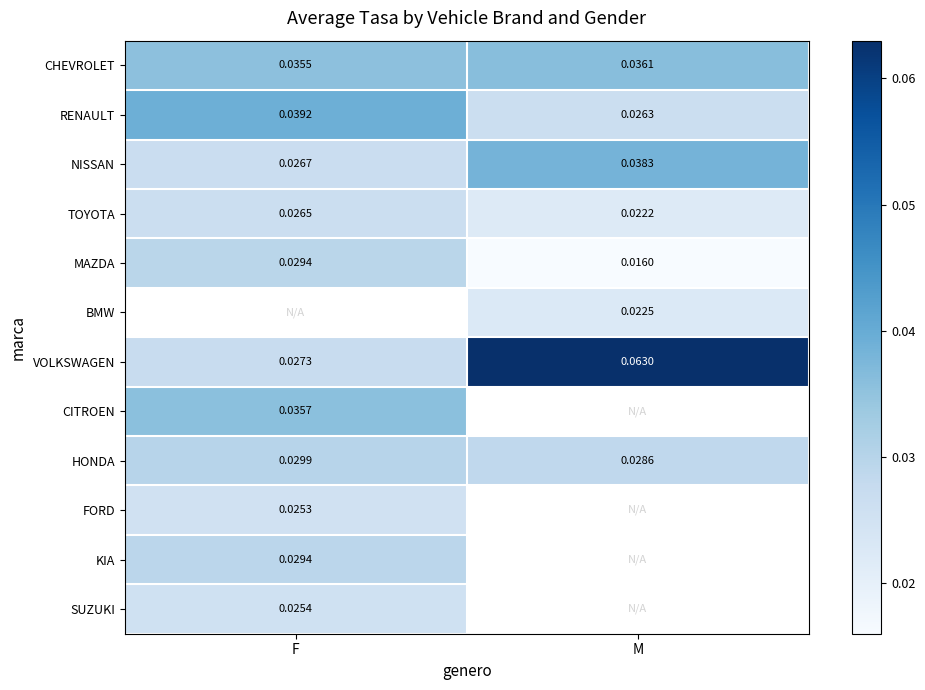

How many distinct data groups are displayed?

12